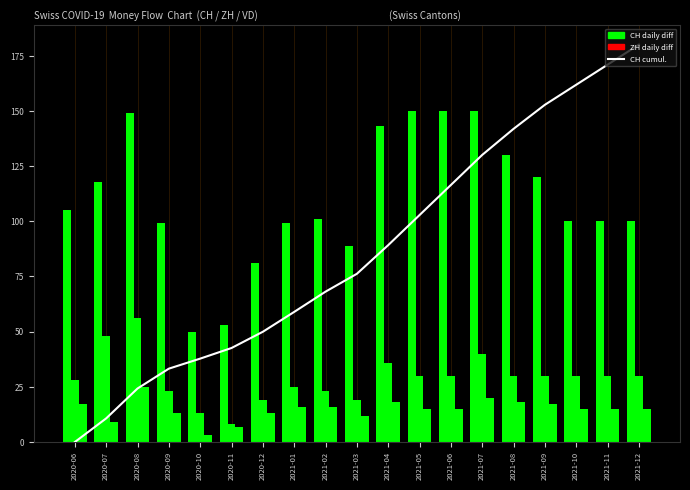

At which label is the value closest to 90?

2021-04